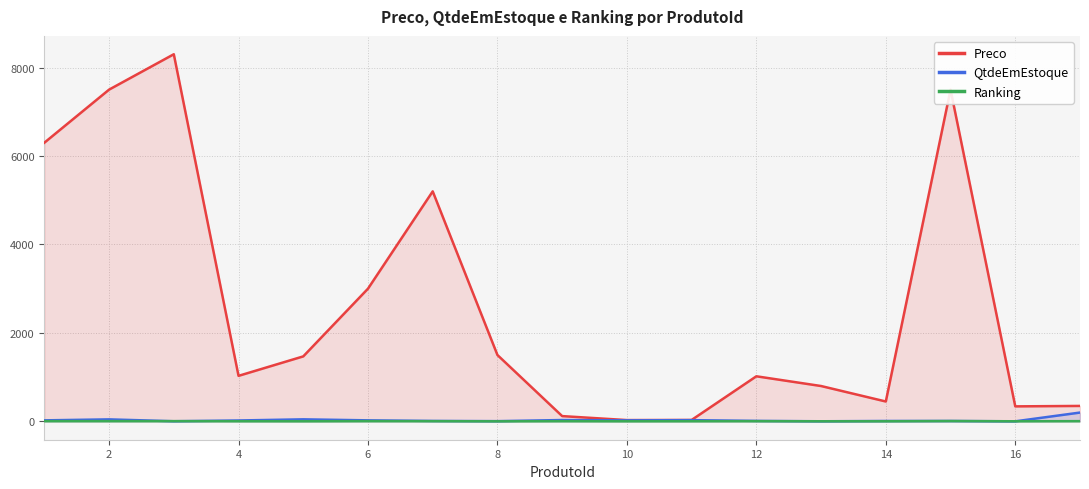

What is the total value across all series at 10?

54